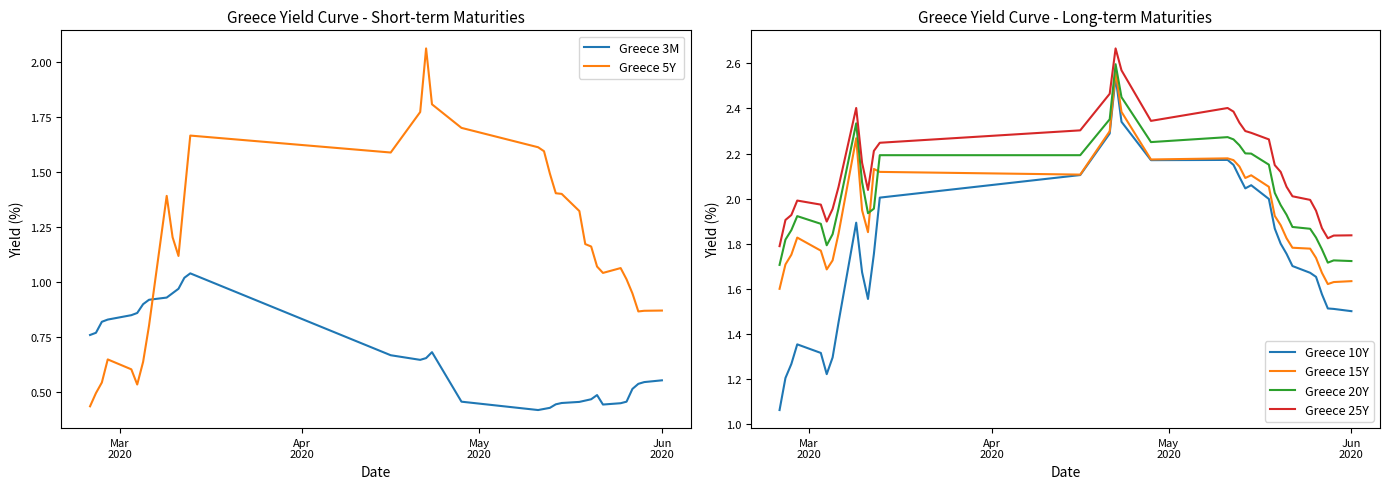

What is the minimum value shown in the chart?

0.4